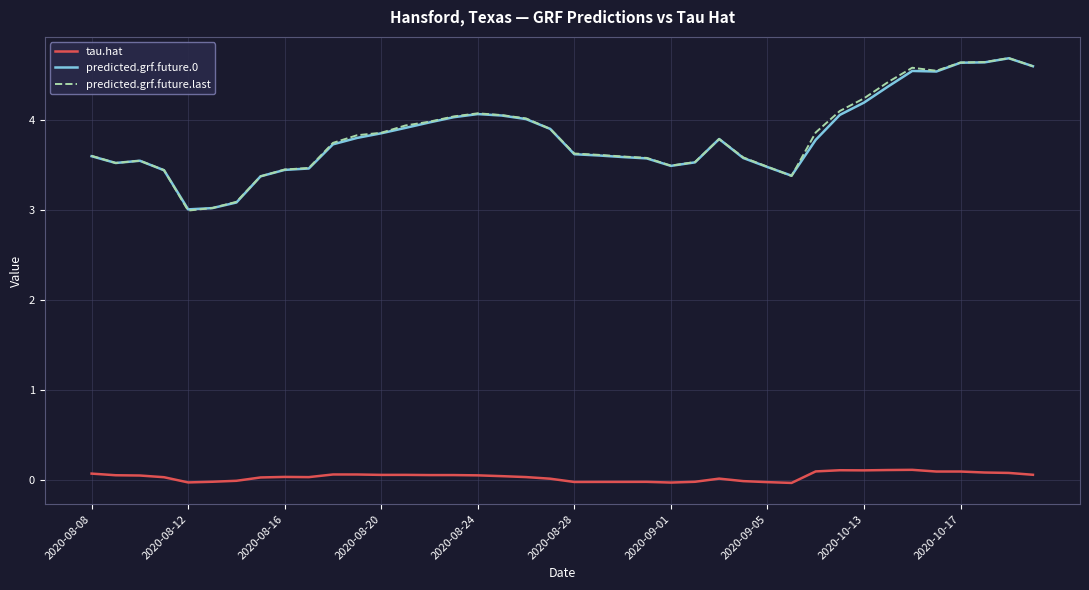

True or false: tau.hat and predicted.grf.future.last intersect in this chart.

False